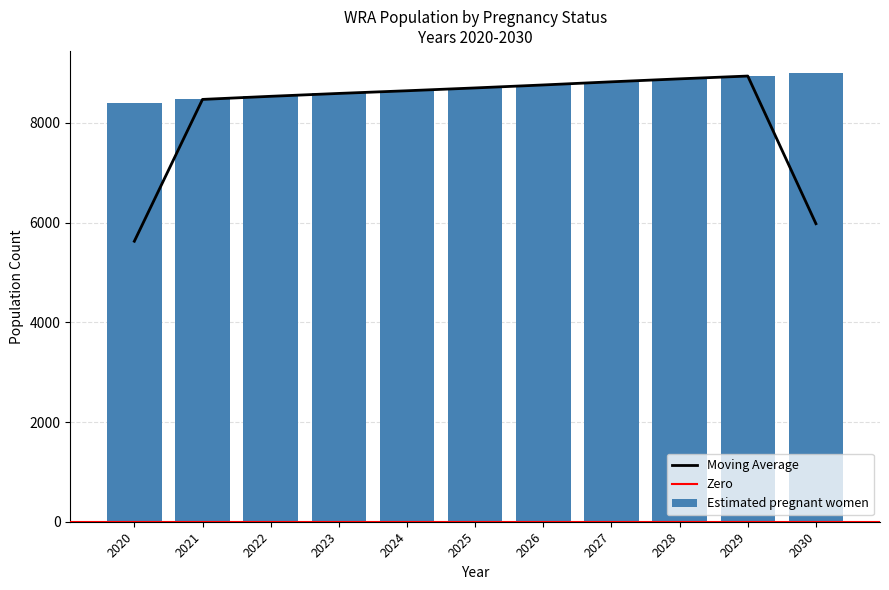

Are the bars horizontal?

No